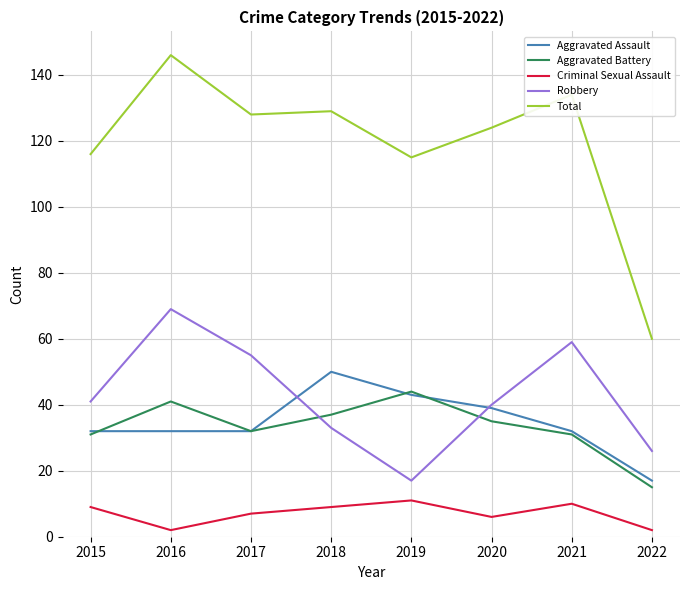

What are all the series names shown in the legend?

Aggravated Assault, Aggravated Battery, Criminal Sexual Assault, Robbery, Total